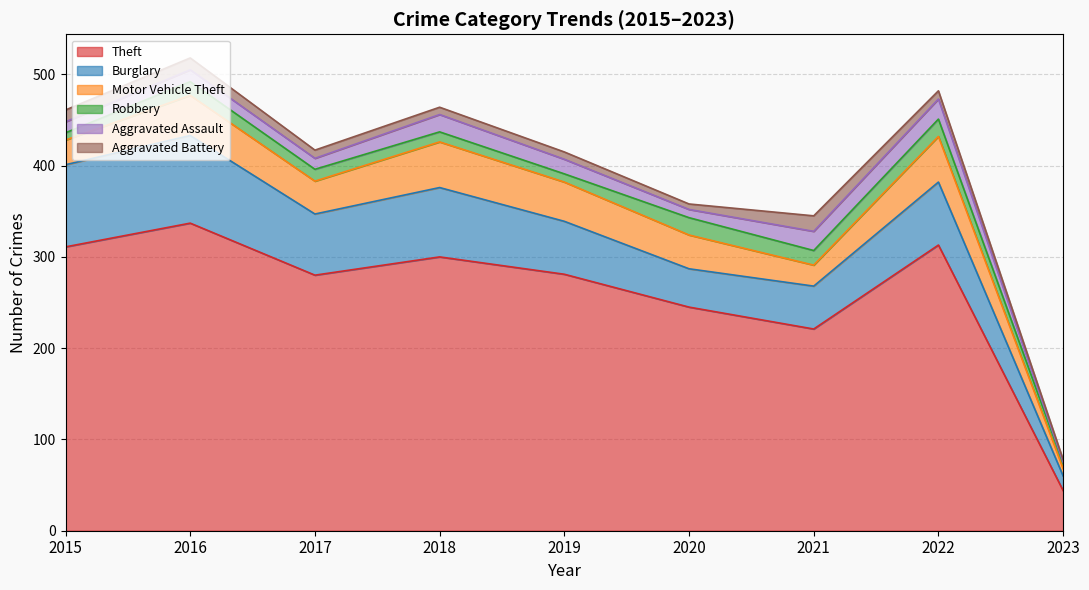

What is the difference between the maximum and minimum values in the Theft series?

293